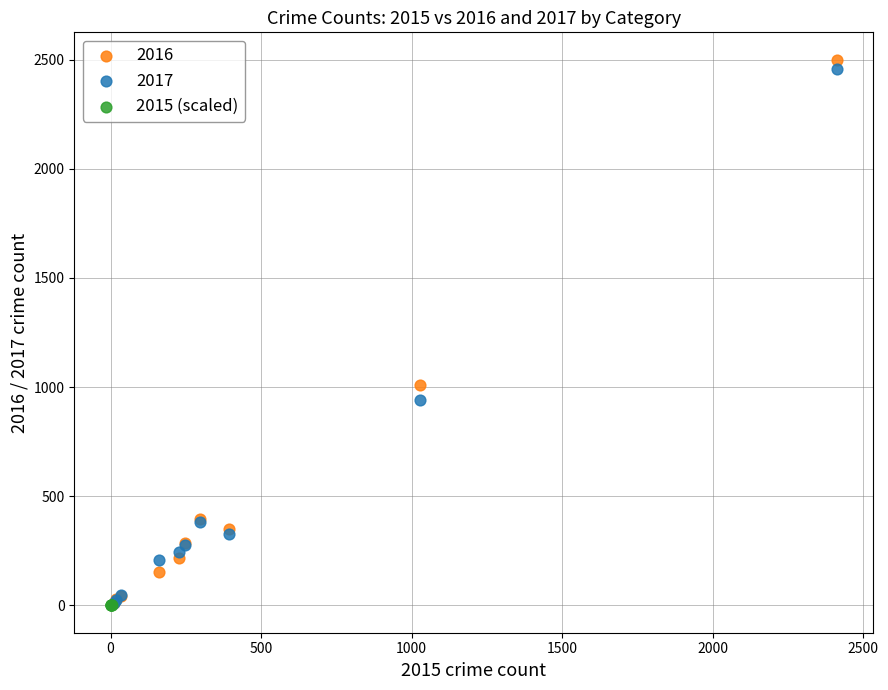

Which series has the widest spread of Y values?

2016